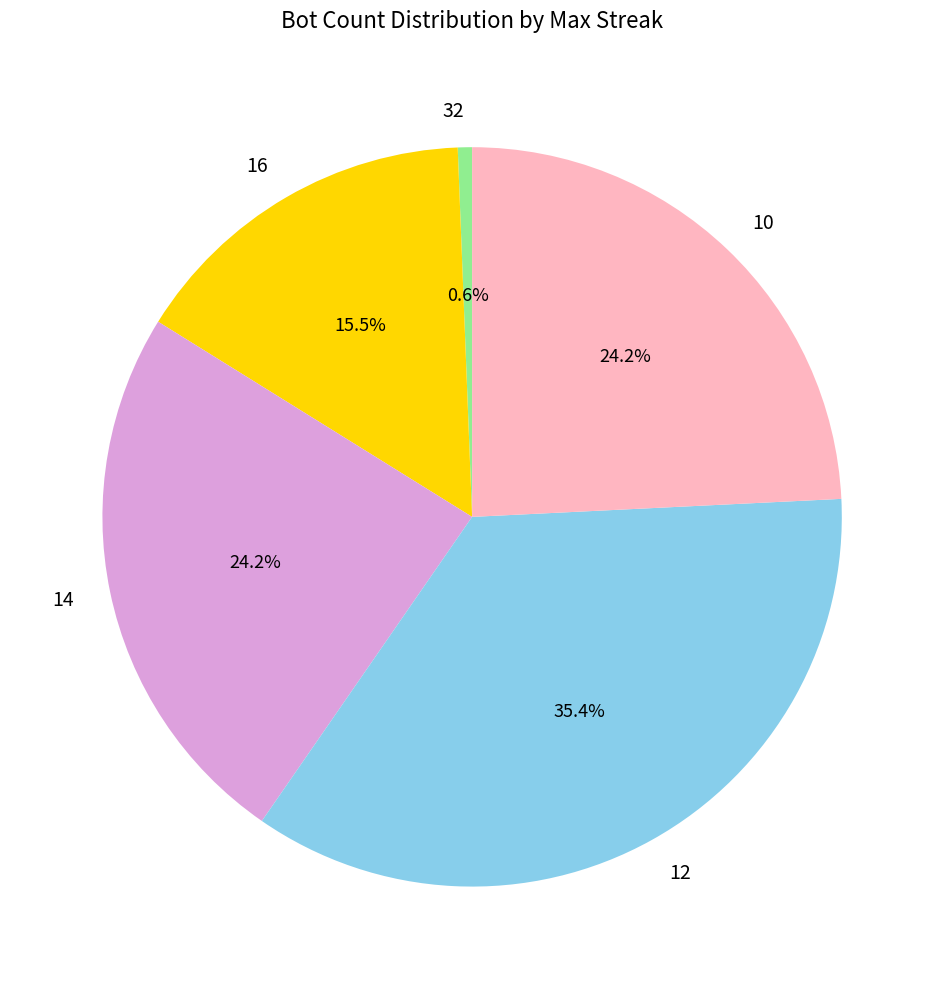

To the nearest percent, what portion does 10 represent?

24%